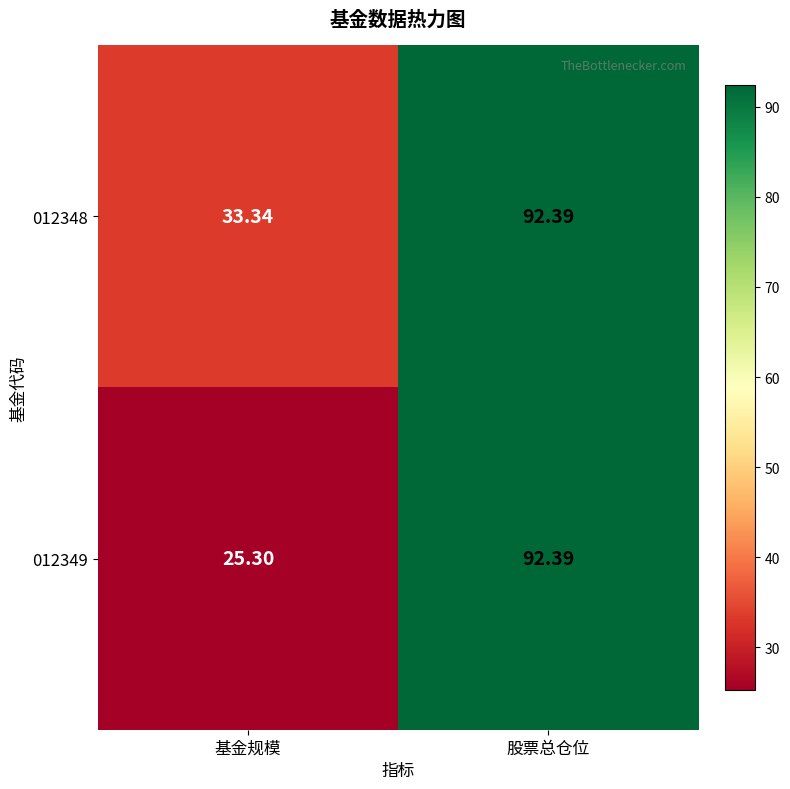

Which category has the lowest value in the 012348 series?

基金规模